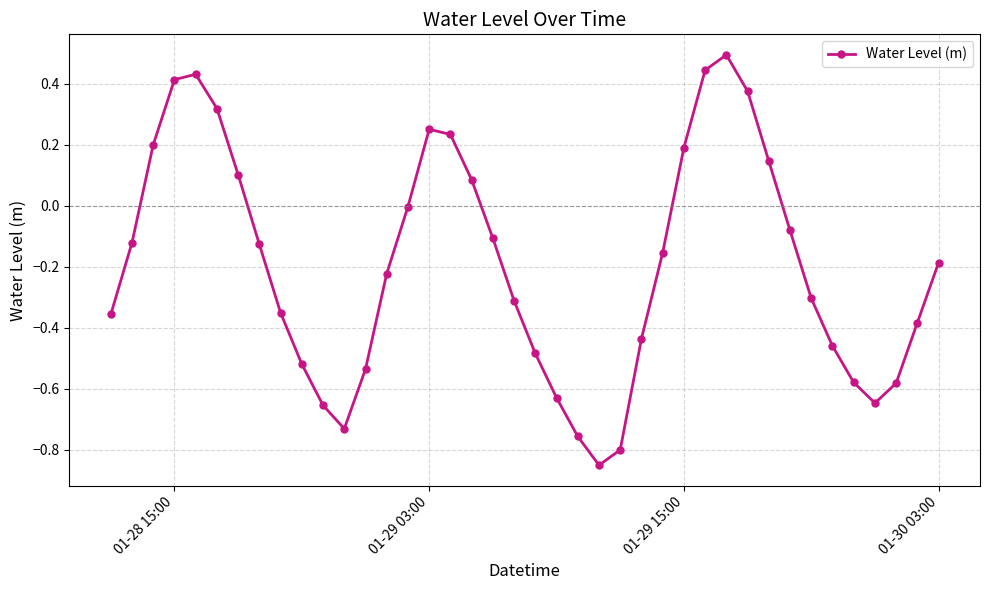

What is the value of the 34th point from the left?

-0.3